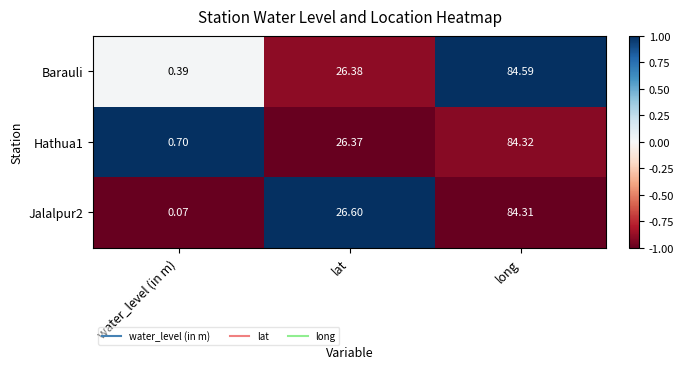

At how many categories does at least one series exceed 0?

3